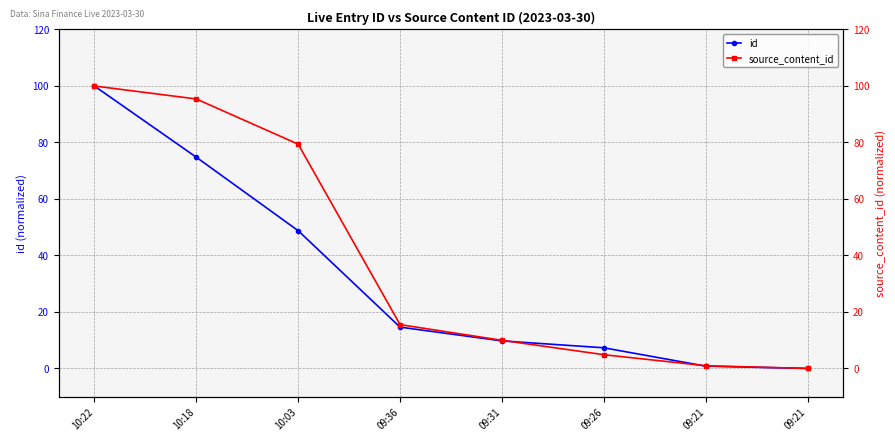

True or false: source_content_id has more than 0 points higher than both neighbors.

False